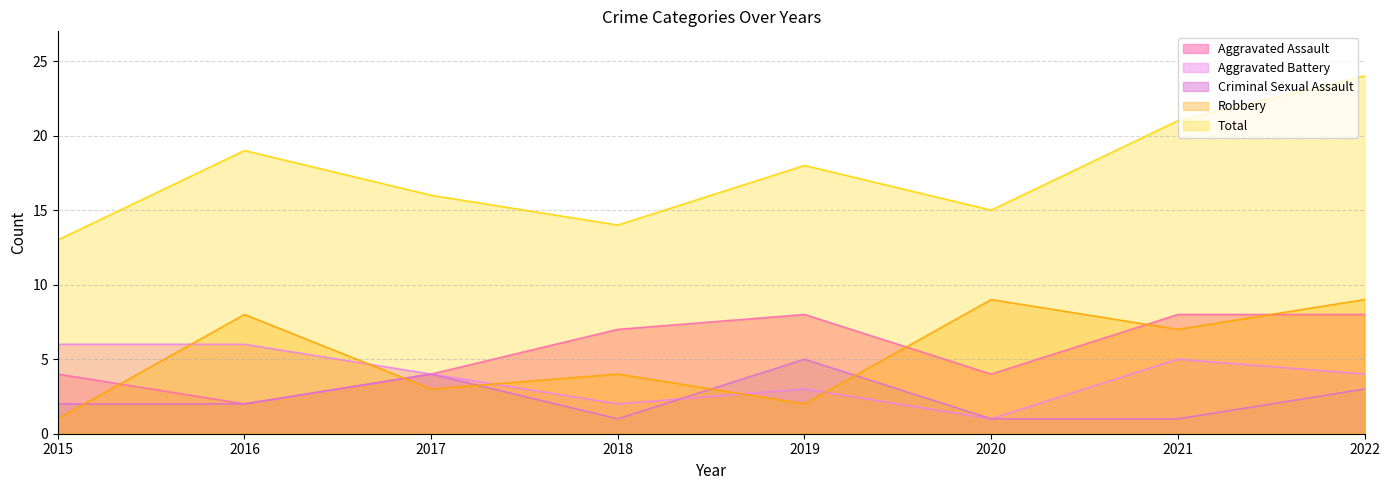

In Robbery, how many points are higher than both neighbors (excluding endpoints)?

3